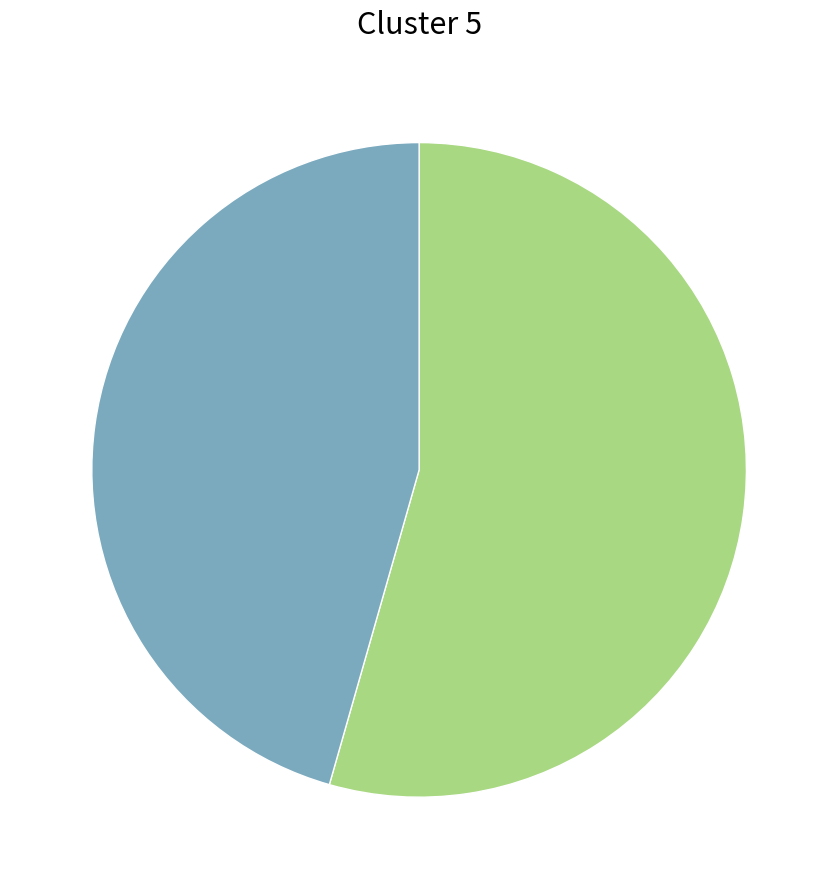

Does any single category account for the majority?

Yes